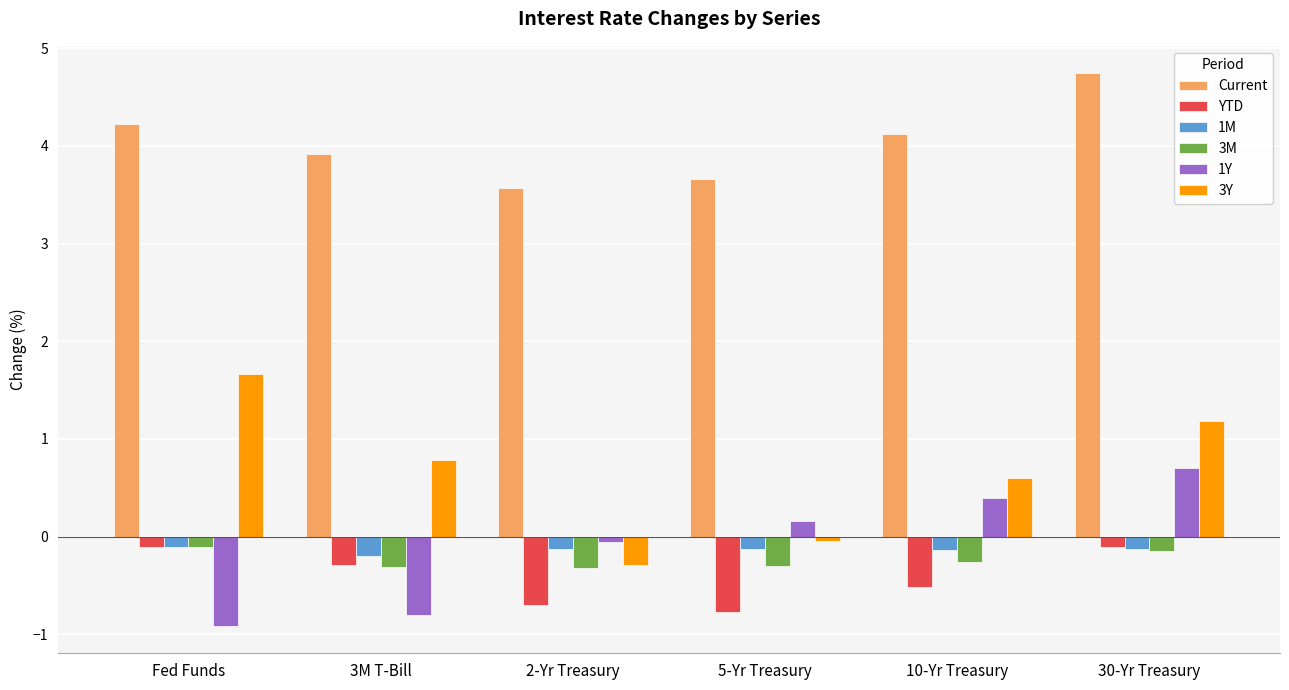

What is the lowest value of the 1Y series?

-0.9